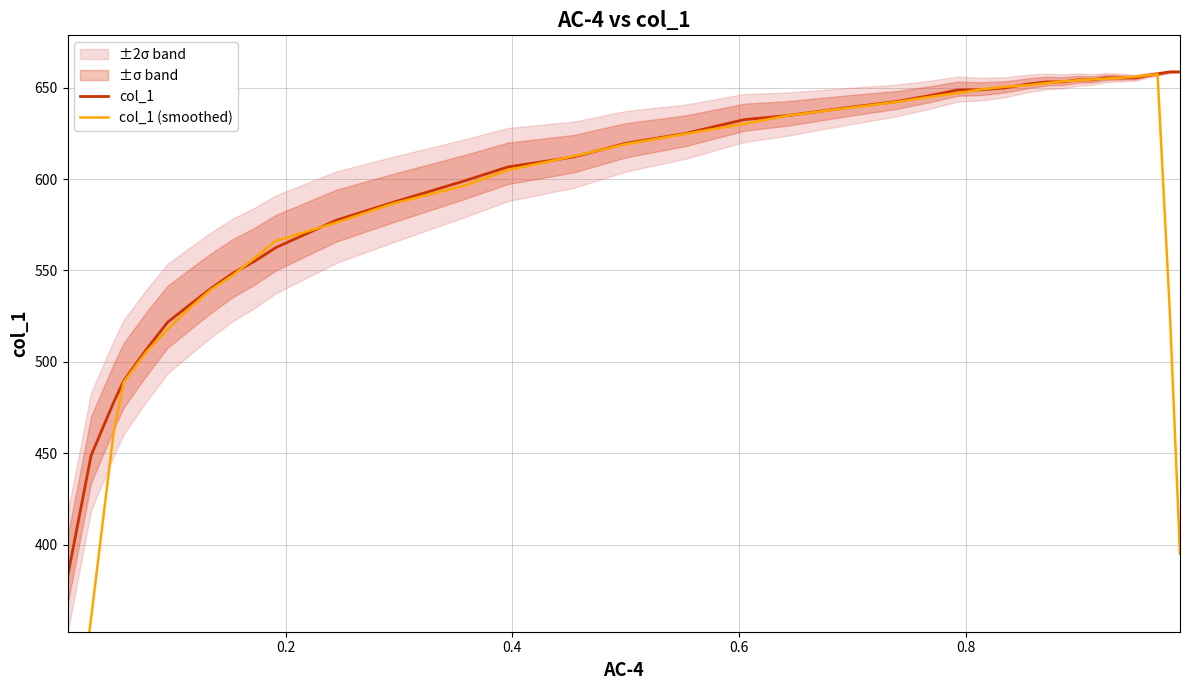

How many values in the col_1 (smoothed) series are below 624?

19